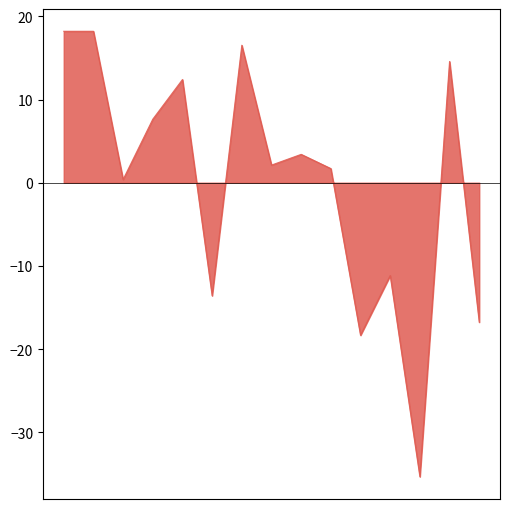

What is the maximum value shown in the chart?

18.2